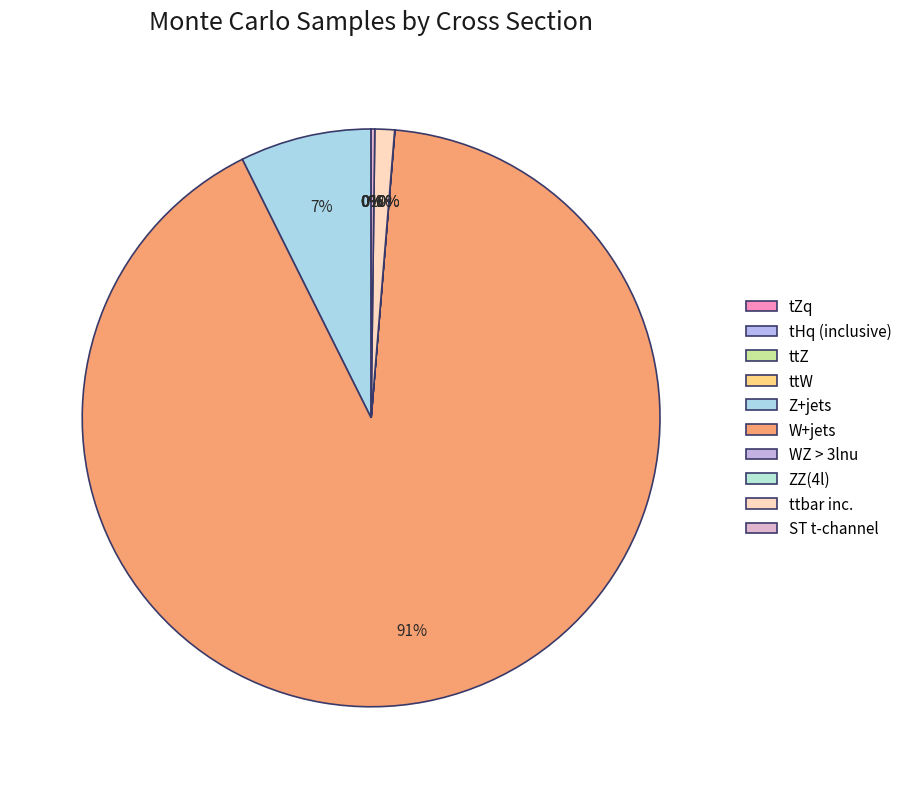

What is the change in value from ttZ to ttW?

-0.1